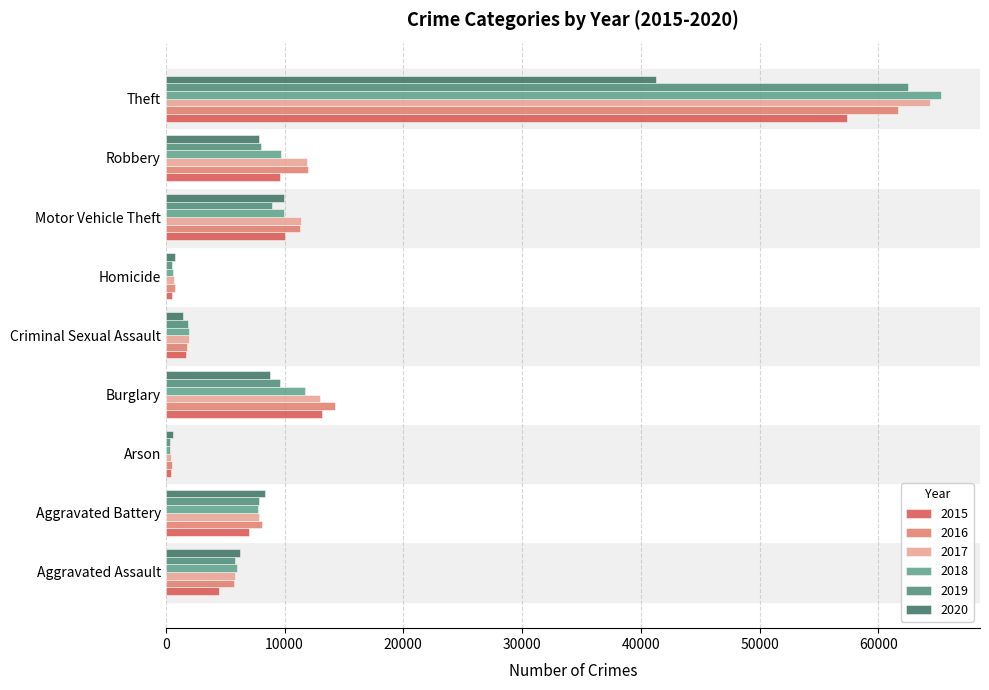

How many data points does each series have?

9